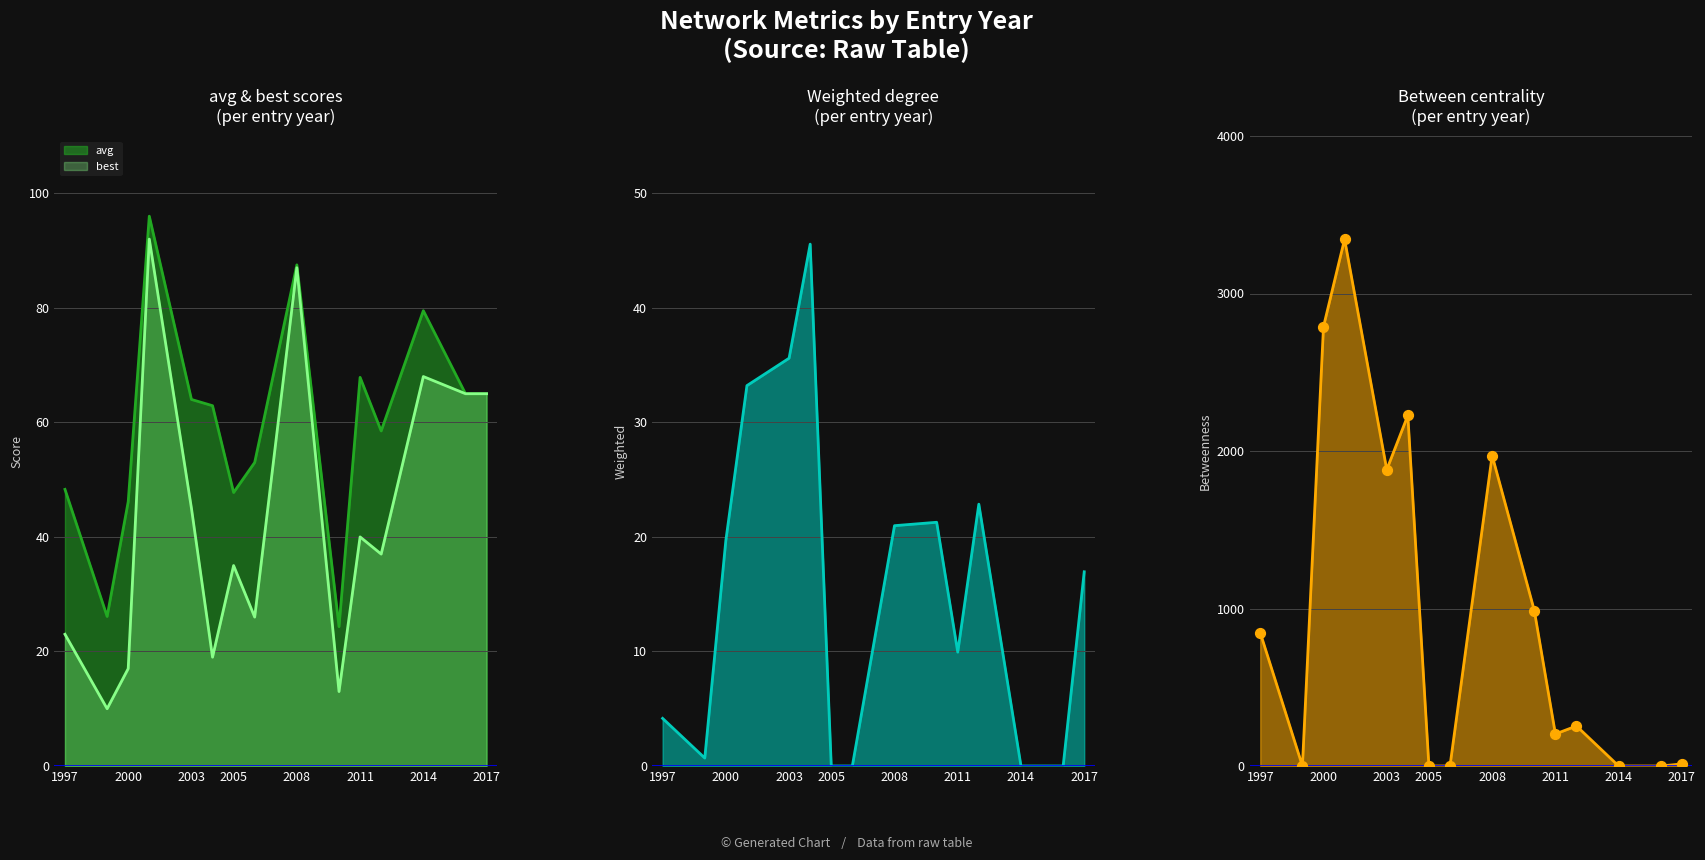

At which category is the sum across all series the highest?

2001